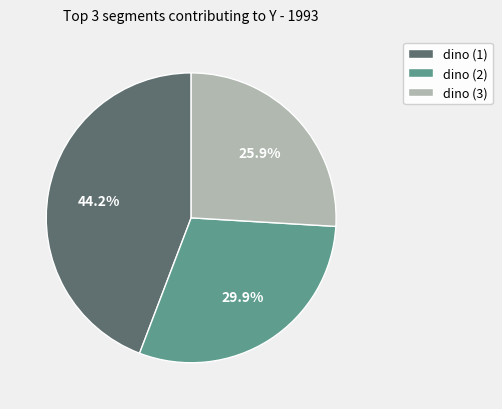

What percentage is NOT represented by dino (3)?

74.1%